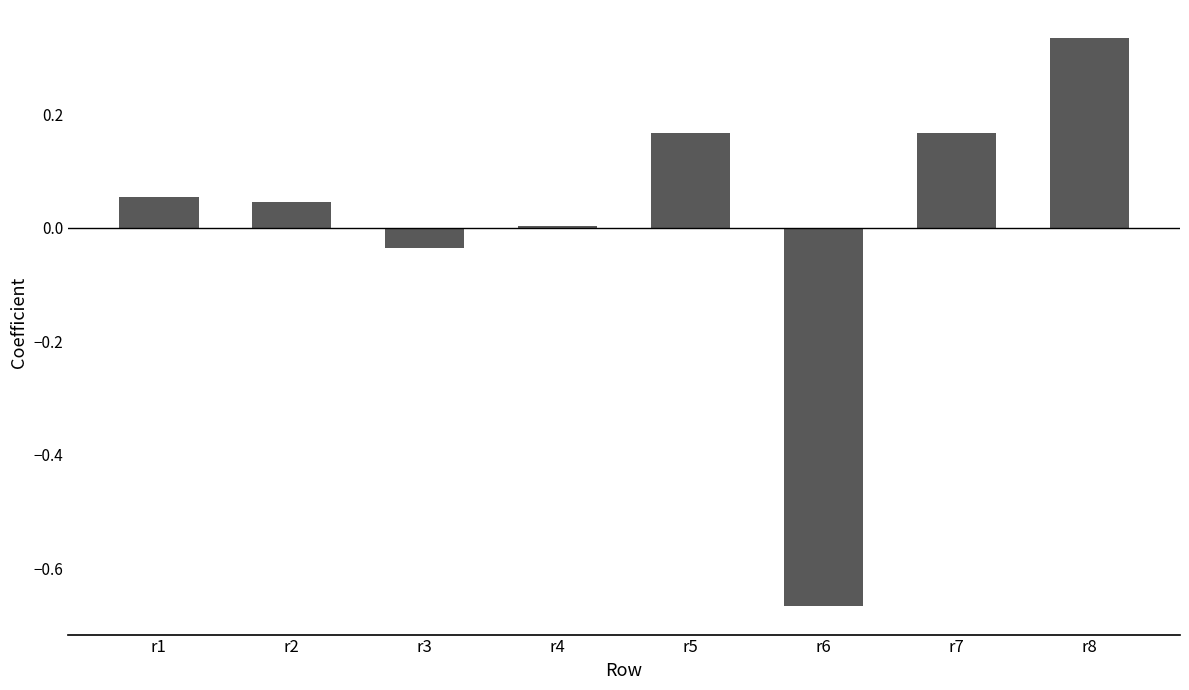

How many series are shown in this chart?

1